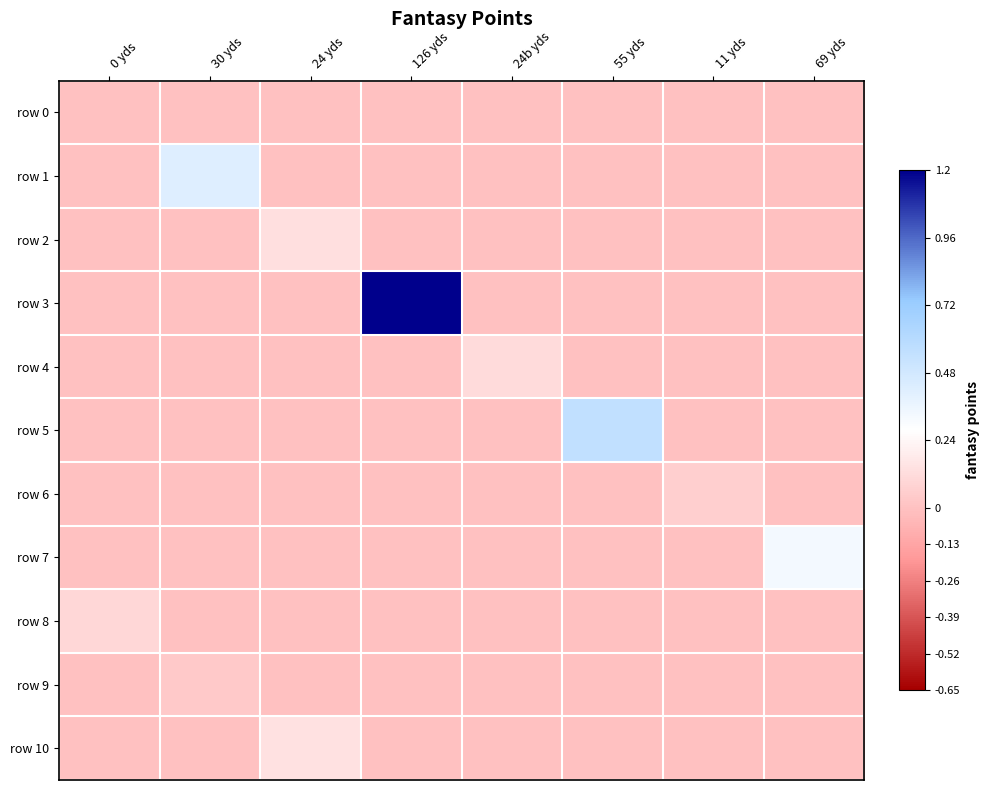

Reading left to right, transcribe all the data shown in this chart.

row 0: 0 yds=0.0	30 yds=0.0	24 yds=0.0	126 yds=0.0	24b yds=0.0	55 yds=0.0	11 yds=0.0	69 yds=0.0
row 1: 0 yds=0.0	30 yds=0.4	24 yds=0.0	126 yds=0.0	24b yds=0.0	55 yds=0.0	11 yds=0.0	69 yds=0.0
row 2: 0 yds=0.0	30 yds=0.0	24 yds=0.1	126 yds=0.0	24b yds=0.0	55 yds=0.0	11 yds=0.0	69 yds=0.0
row 3: 0 yds=0.0	30 yds=0.0	24 yds=0.0	126 yds=1.2	24b yds=0.0	55 yds=0.0	11 yds=0.0	69 yds=0.0
row 4: 0 yds=0.0	30 yds=0.0	24 yds=0.0	126 yds=0.0	24b yds=0.1	55 yds=0.0	11 yds=0.0	69 yds=0.0
row 5: 0 yds=0.0	30 yds=0.0	24 yds=0.0	126 yds=0.0	24b yds=0.0	55 yds=0.5	11 yds=0.0	69 yds=0.0
row 6: 0 yds=0.0	30 yds=0.0	24 yds=0.0	126 yds=0.0	24b yds=0.0	55 yds=0.0	11 yds=0.1	69 yds=0.0
row 7: 0 yds=0.0	30 yds=0.0	24 yds=0.0	126 yds=0.0	24b yds=0.0	55 yds=0.0	11 yds=0.0	69 yds=0.3
row 8: 0 yds=0.1	30 yds=0.0	24 yds=0.0	126 yds=0.0	24b yds=0.0	55 yds=0.0	11 yds=0.0	69 yds=0.0
row 9: 0 yds=0.0	30 yds=0.0	24 yds=0.0	126 yds=0.0	24b yds=0.0	55 yds=0.0	11 yds=0.0	69 yds=0.0
row 10: 0 yds=0.0	30 yds=0.0	24 yds=0.1	126 yds=0.0	24b yds=0.0	55 yds=0.0	11 yds=0.0	69 yds=0.0